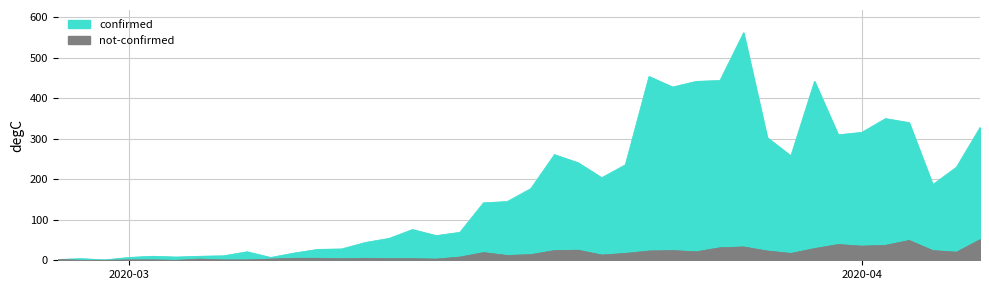

At which label does confirmed reach its peak?

2020-03-27